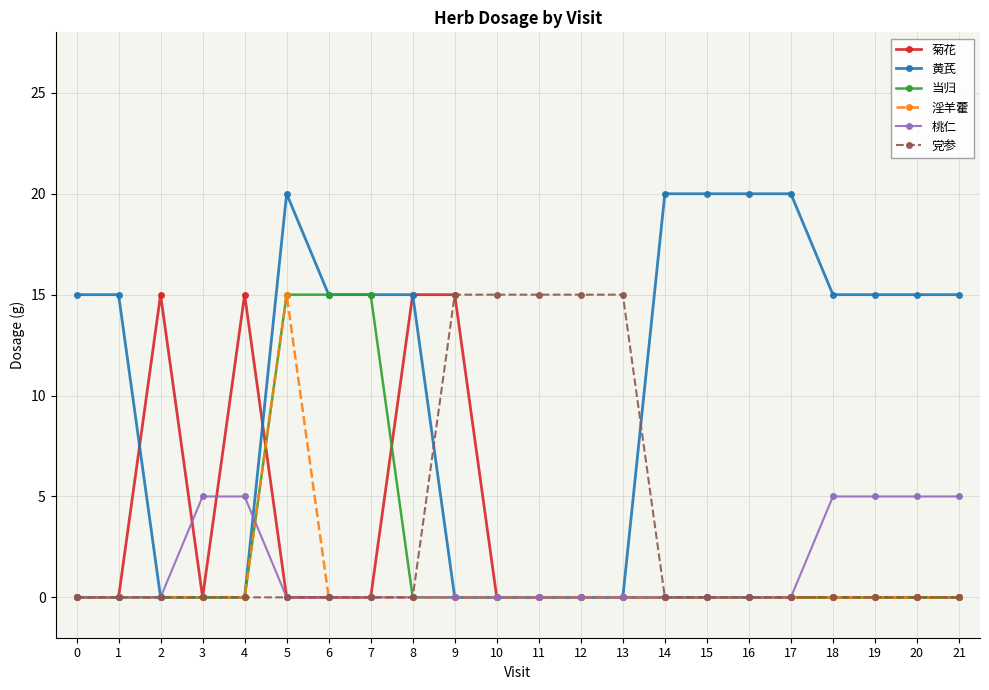

How many lines are shown in the chart?

6